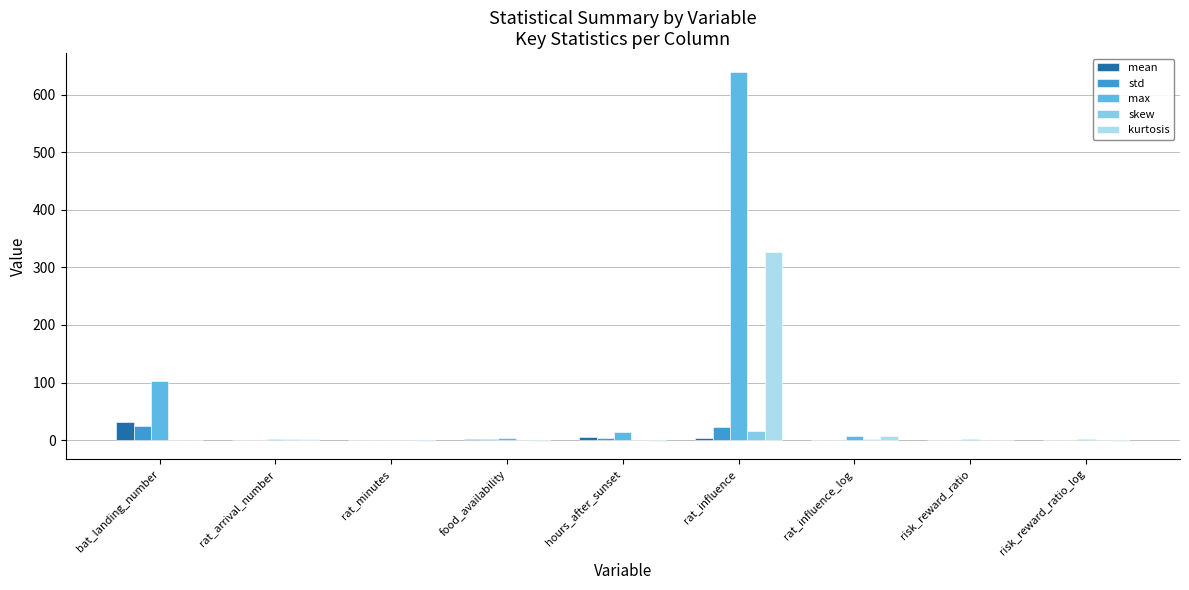

Which label corresponds to the largest value in the chart?

rat_influence